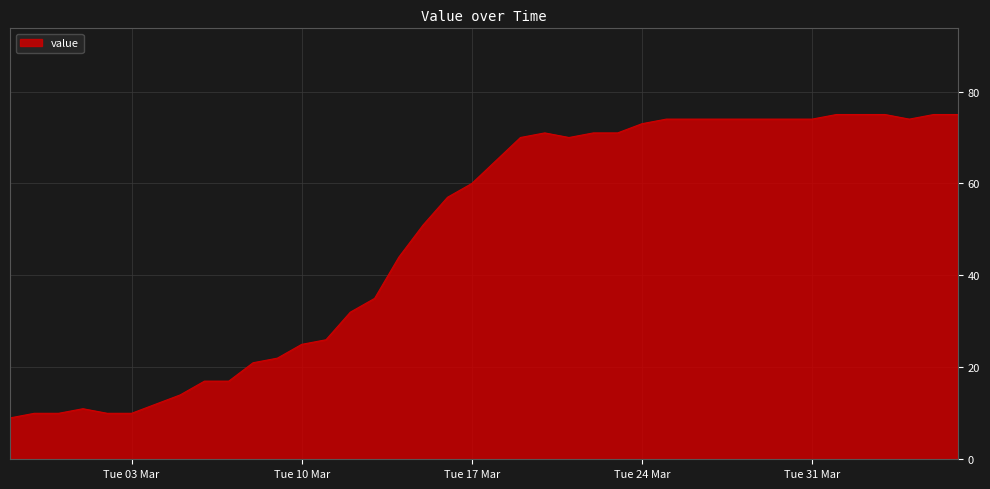

What is the smallest value displayed?

9